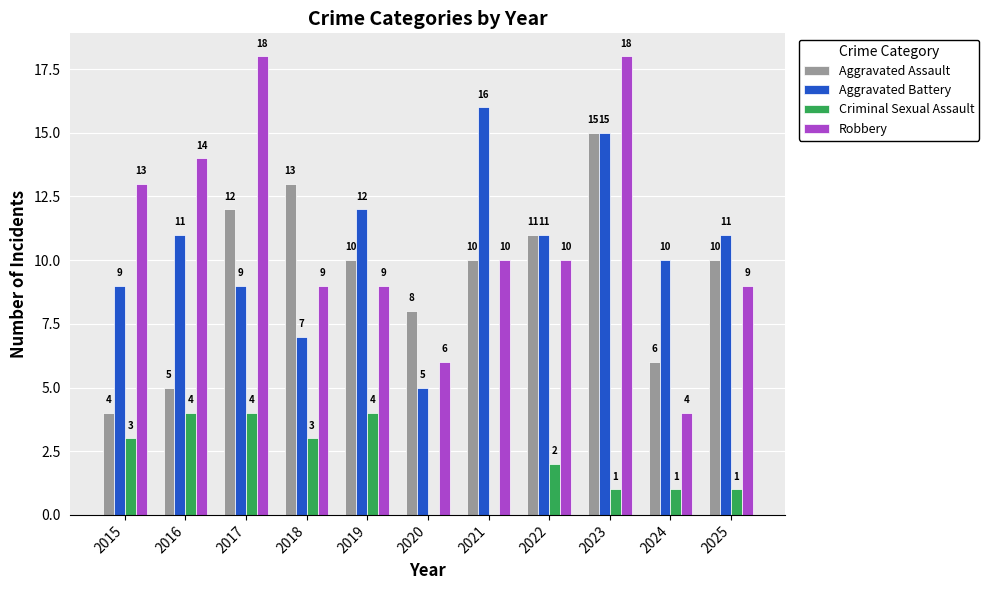

Reading left to right, what are all the values shown in this chart?

Aggravated Assault: 2015=4	2016=5	2017=12	2018=13	2019=10	2020=8	2021=10	2022=11	2023=15	2024=6	2025=10
Aggravated Battery: 2015=9	2016=11	2017=9	2018=7	2019=12	2020=5	2021=16	2022=11	2023=15	2024=10	2025=11
Criminal Sexual Assault: 2015=3	2016=4	2017=4	2018=3	2019=4	2020=0	2021=0	2022=2	2023=1	2024=1	2025=1
Robbery: 2015=13	2016=14	2017=18	2018=9	2019=9	2020=6	2021=10	2022=10	2023=18	2024=4	2025=9